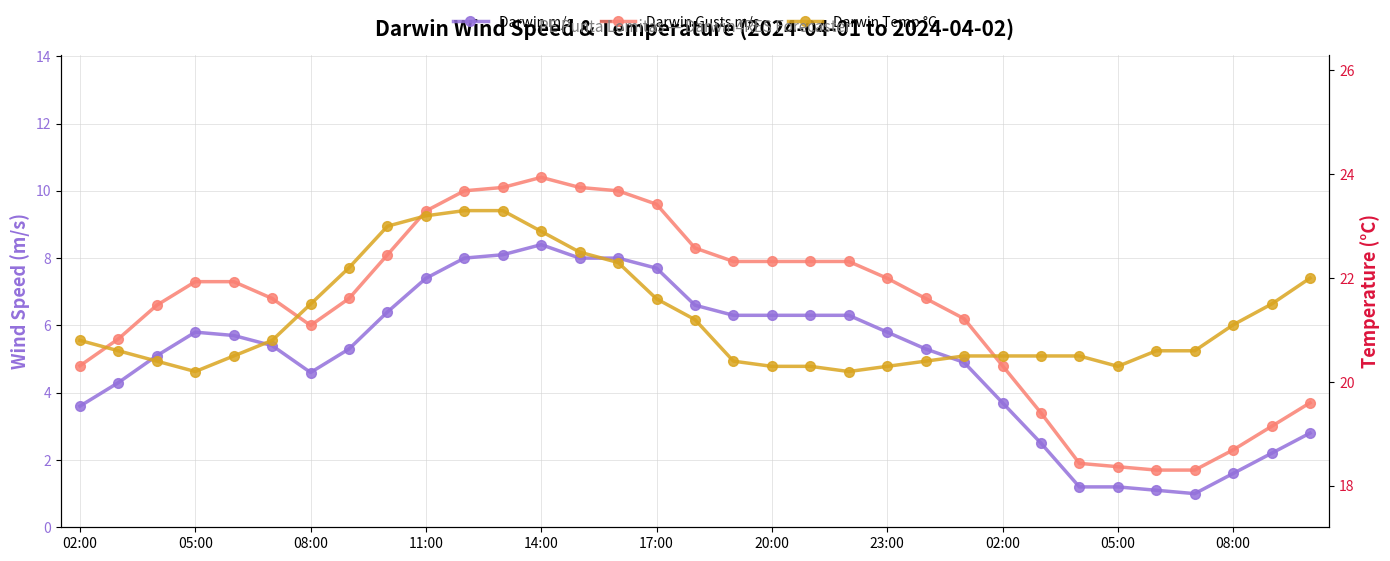

What are all the series names shown in the legend?

Darwin m/s, Darwin Gusts m/s, Darwin Temp °C